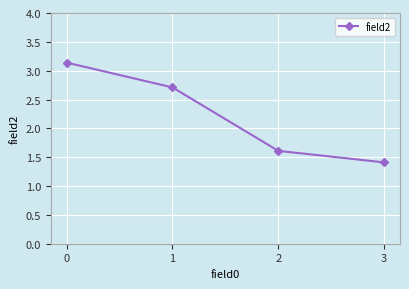

Which has a higher value, 2 or 3?

2